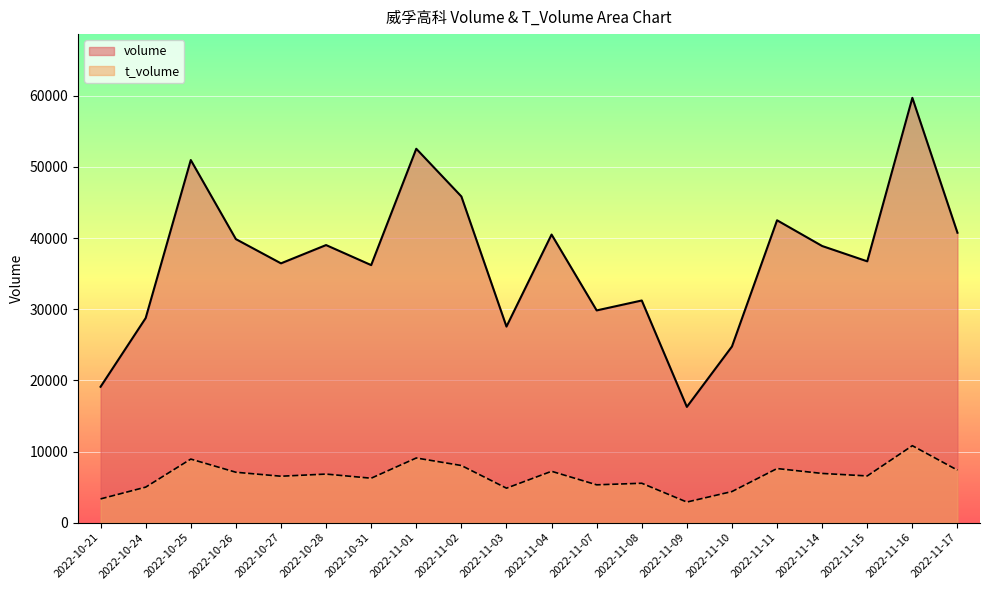

How many lines are shown in the chart?

2